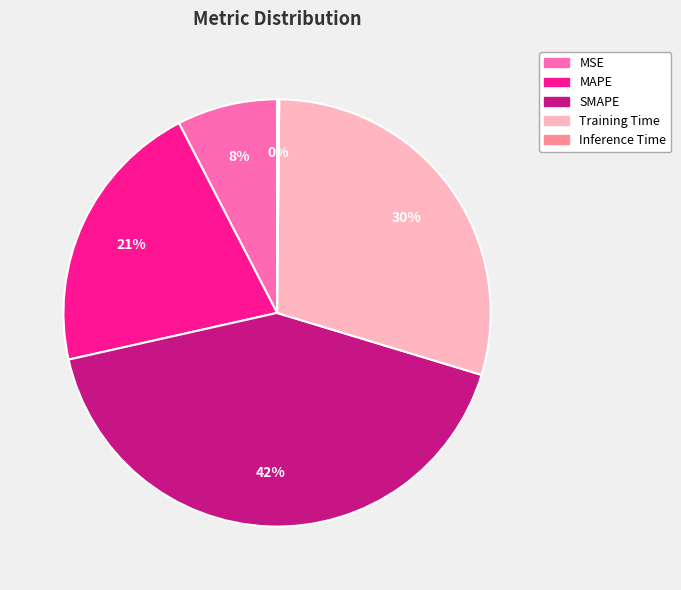

Which slice is the largest?

SMAPE